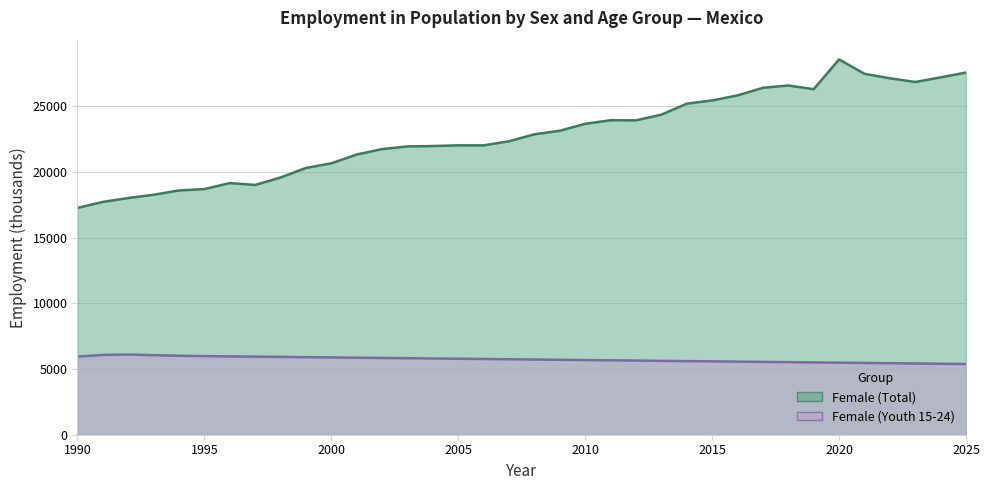

The Female (Youth 15-24) series shows 5640.0 at 2012. True or false?

True